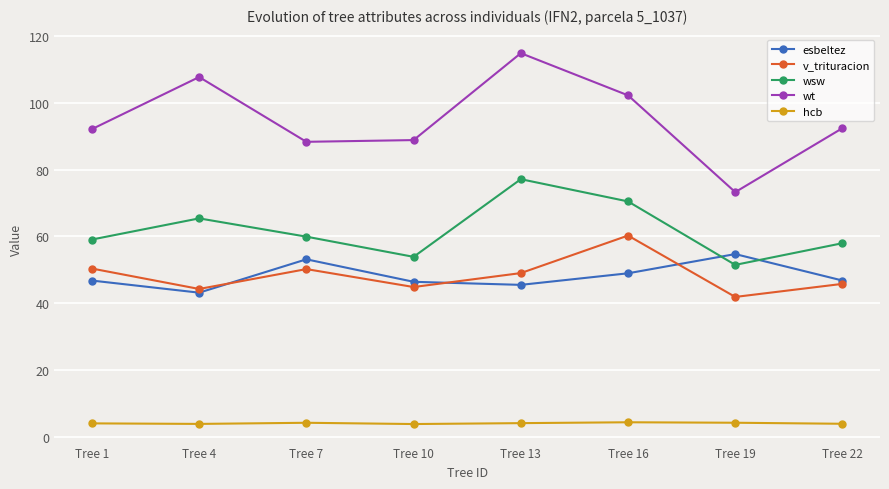

Where does the v_trituracion series first go above 48?

Tree 1